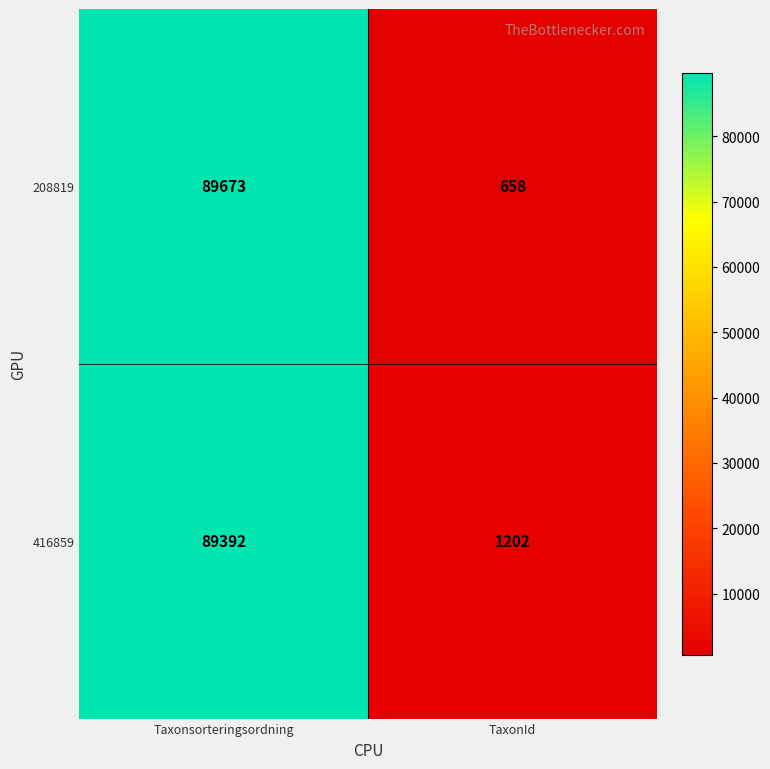

The 416859 series shows 124862 at Taxonsorteringsordning. True or false?

False